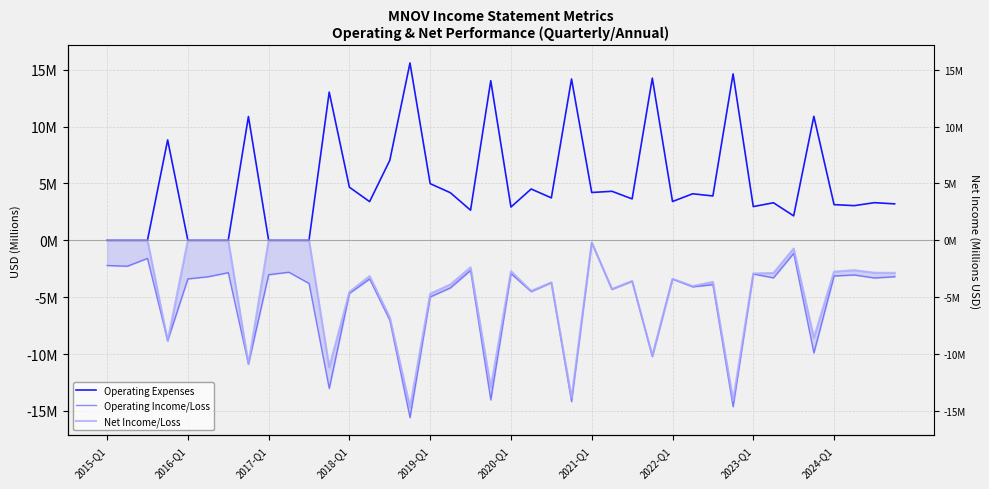

The value of Operating Income/Loss at 30 is -3.9. True or false?

True